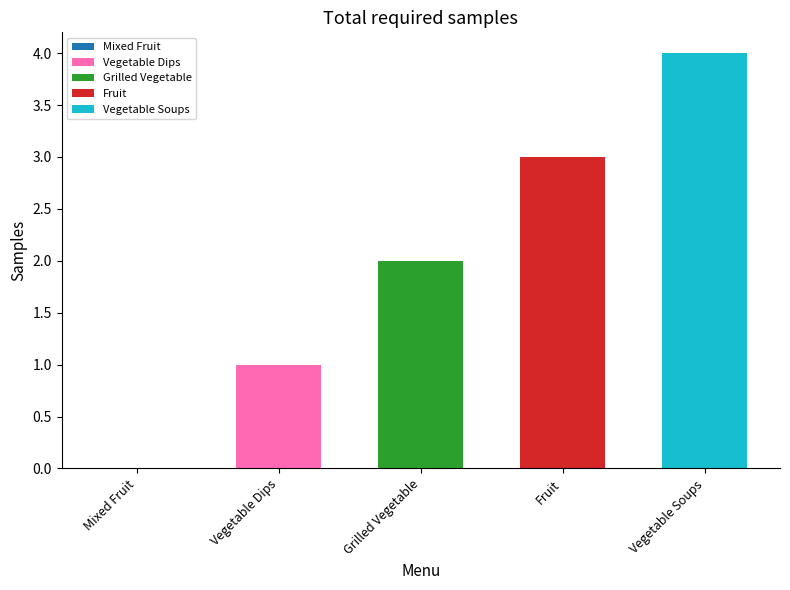

Reading right to left, transcribe all the data shown in this chart.

Vegetable Soups=4	Fruit=3	Grilled Vegetable=2	Vegetable Dips=1	Mixed Fruit=0